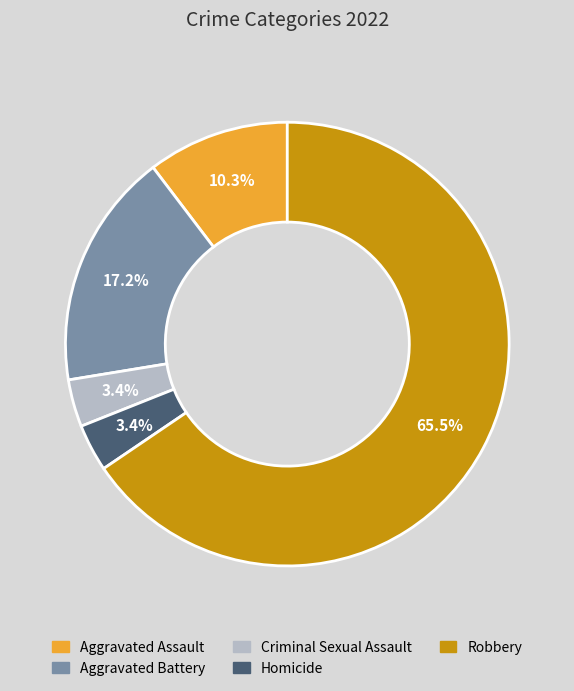

To the nearest percent, what is the difference between the largest and smallest slice percentages?

62%